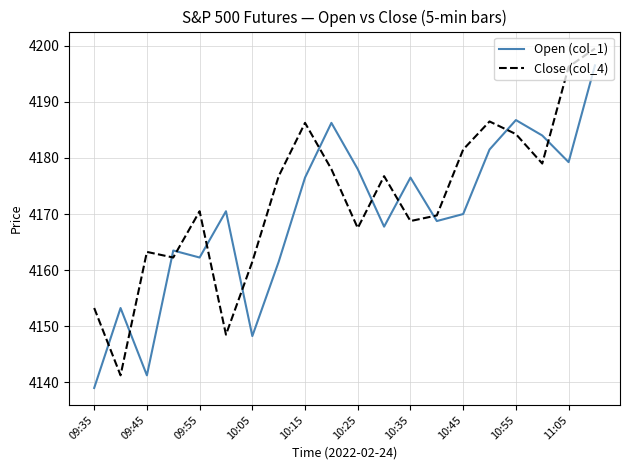

Is this an area chart (filled region under the line)?

No